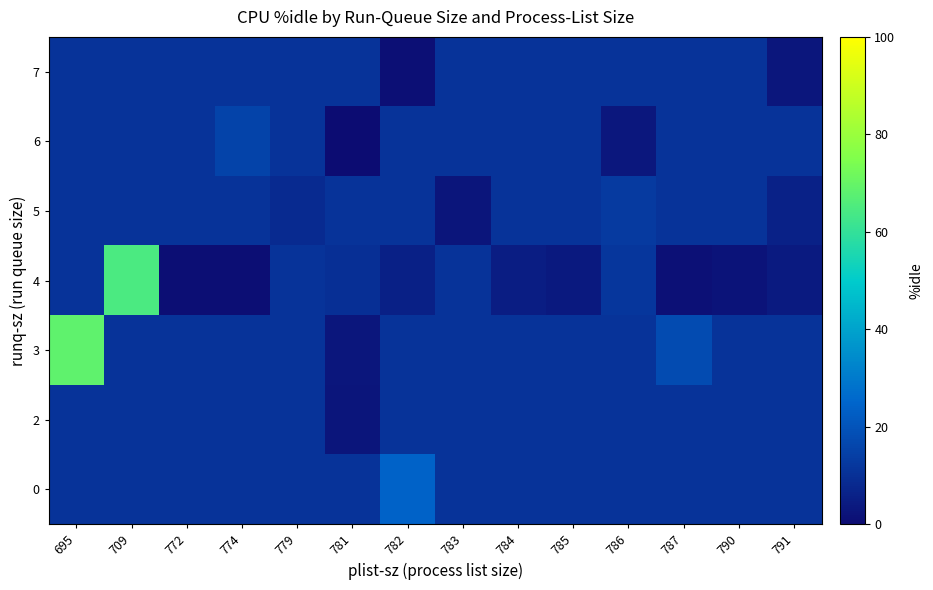

Reading right to left, what are all the values shown in this chart?

0: 791=11.1	790=11.1	787=11.1	786=11.1	785=11.1	784=11.1	783=11.1	782=23.8	781=11.1	779=11.1	774=11.1	772=11.1	709=11.1	695=11.1
2: 791=11.1	790=11.1	787=11.1	786=11.1	785=11.1	784=11.1	783=11.1	782=11.1	781=2.5	779=11.1	774=11.1	772=11.1	709=11.1	695=11.1
3: 791=11.1	790=11.1	787=17.6	786=11.1	785=11.1	784=11.1	783=11.1	782=11.1	781=3.1	779=11.1	774=11.1	772=11.1	709=11.1	695=68.6
4: 791=4.1	790=2.1	787=1.2	786=11.8	785=3.8	784=4.7	783=11.1	782=5.6	781=10.0	779=11.1	774=0.6	772=0.8	709=64.7	695=11.1
5: 791=6.0	790=11.1	787=11.1	786=12.9	785=11.1	784=11.1	783=2.5	782=11.1	781=11.1	779=8.3	774=11.1	772=11.1	709=11.1	695=11.1
6: 791=11.1	790=11.1	787=11.1	786=3.5	785=11.1	784=11.1	783=11.1	782=11.1	781=0.3	779=11.1	774=15.4	772=11.1	709=11.1	695=11.1
7: 791=3.1	790=11.1	787=11.1	786=11.1	785=11.1	784=11.1	783=11.1	782=1.1	781=11.1	779=11.1	774=11.1	772=11.1	709=11.1	695=11.1